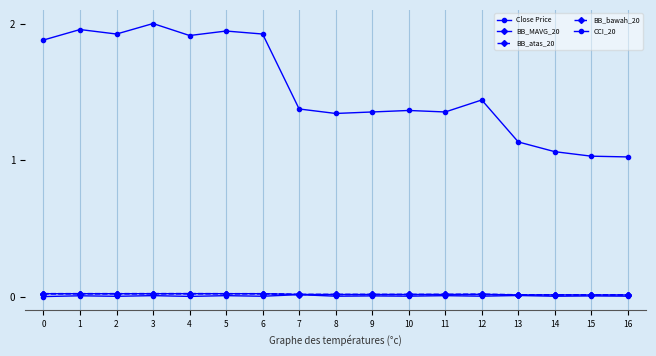

Between 3 and 5, which series saw the biggest shift?

Close Price